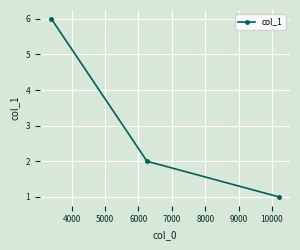

What is the maximum value shown in the chart?

6